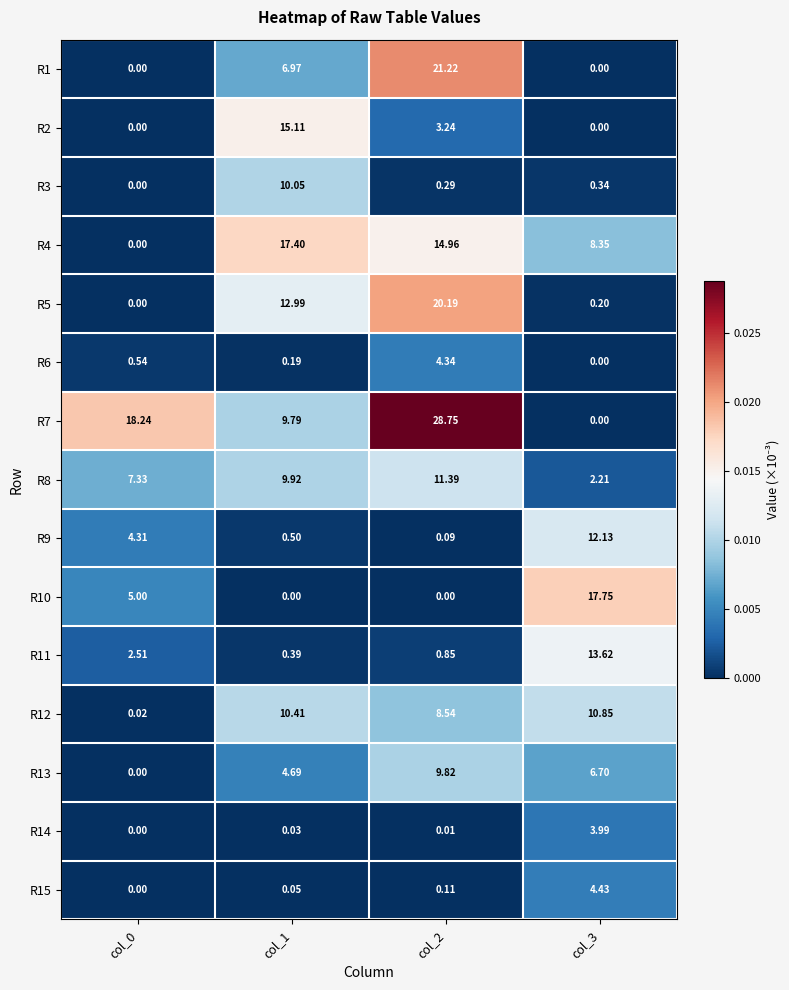

Which series has the largest range (max minus min)?

R7